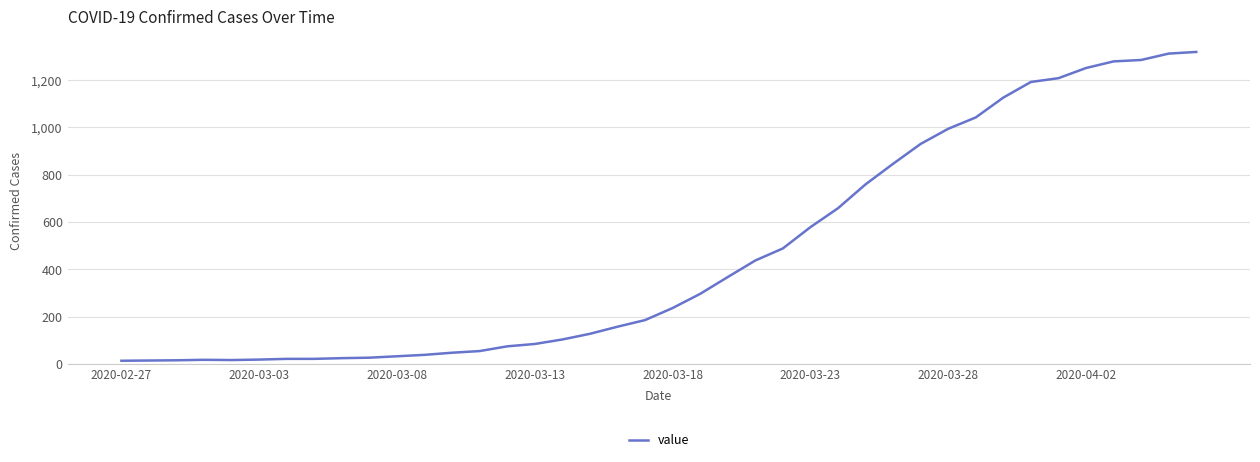

What is the greatest value displayed?

1319